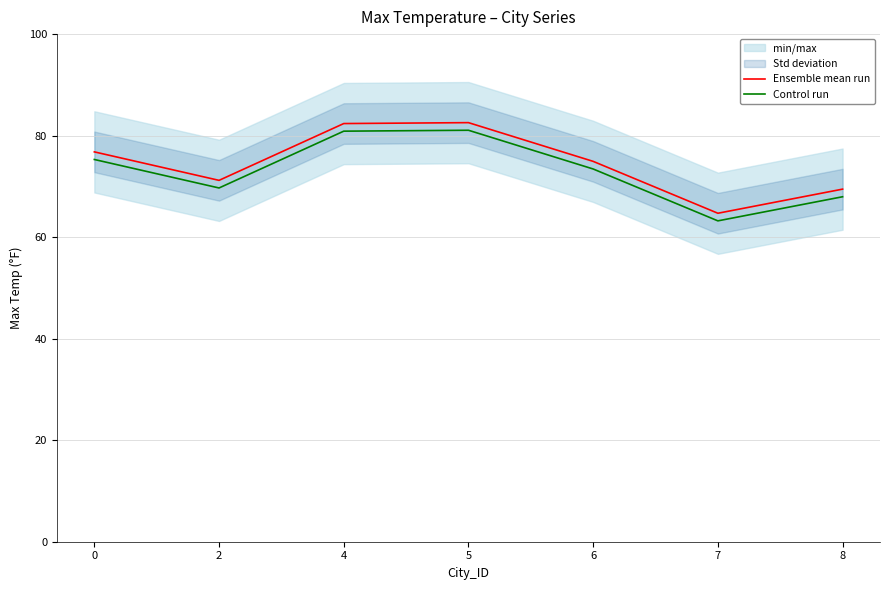

At which label does Ensemble mean run reach its minimum?

7